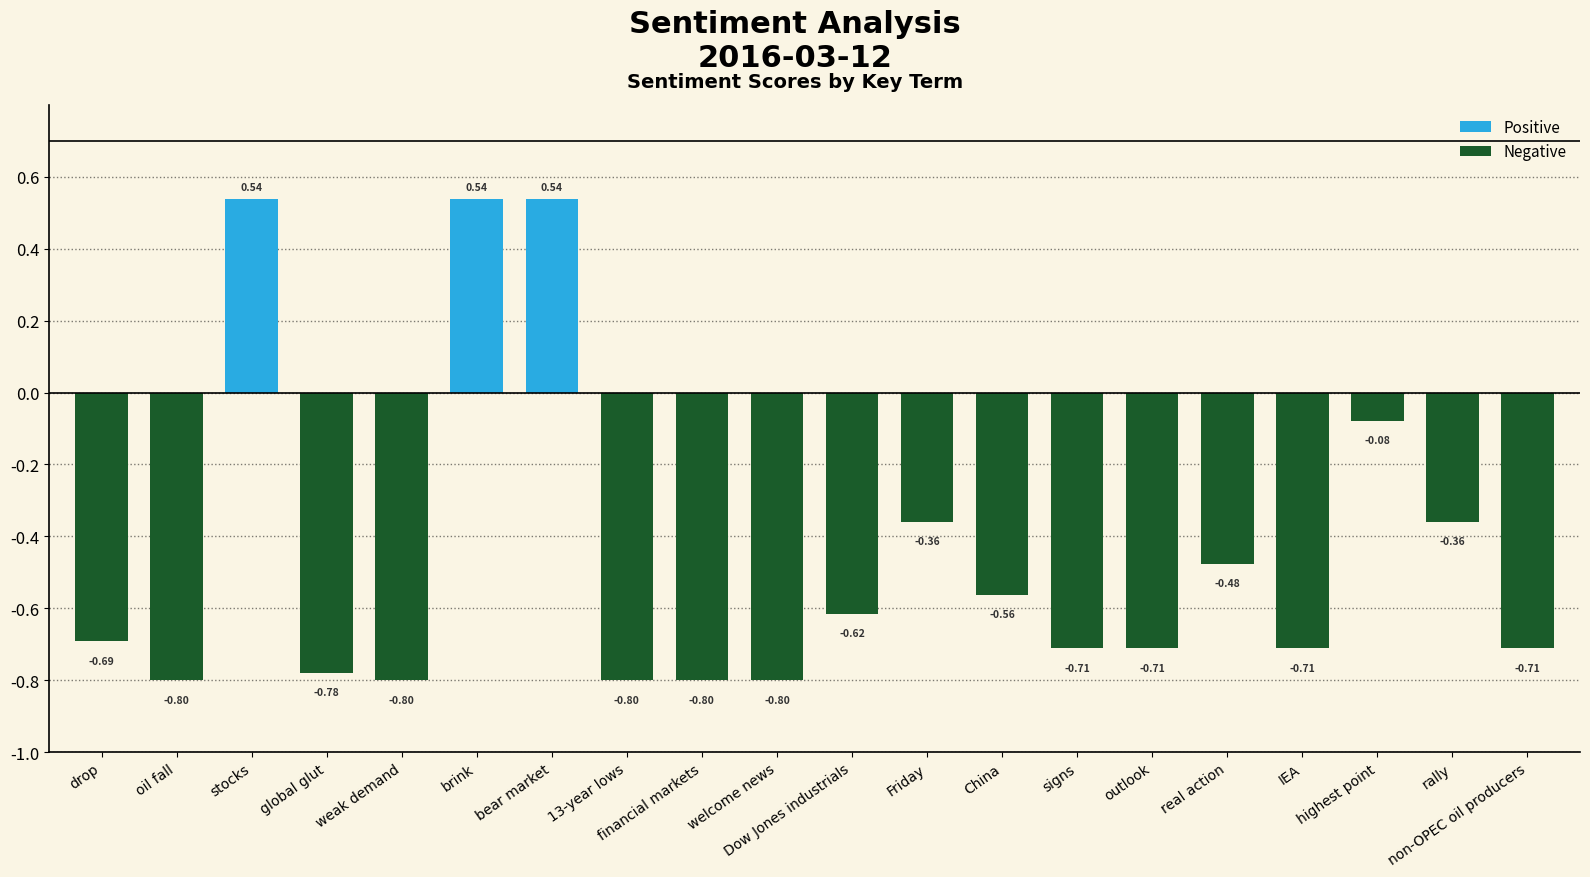

Which has a higher value, Friday or stocks?

stocks